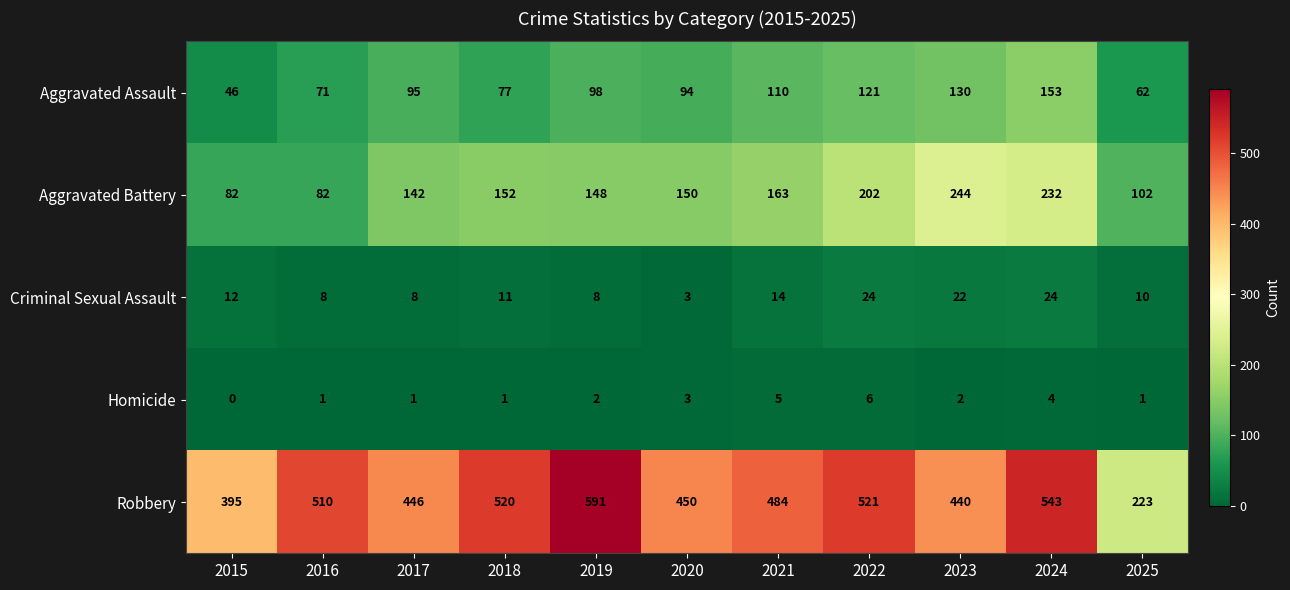

At how many categories does at least one series exceed 218?

11